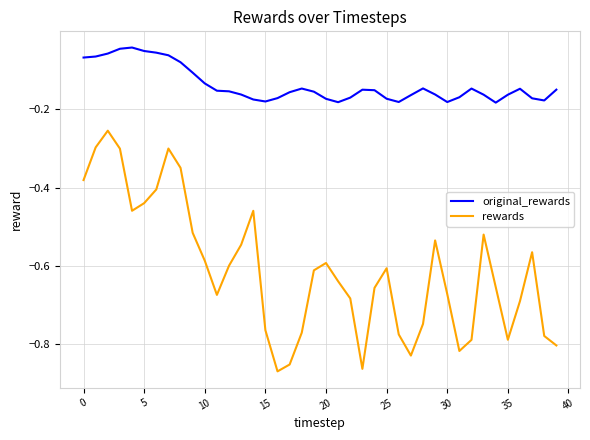

Which series has the largest total across all categories?

original_rewards